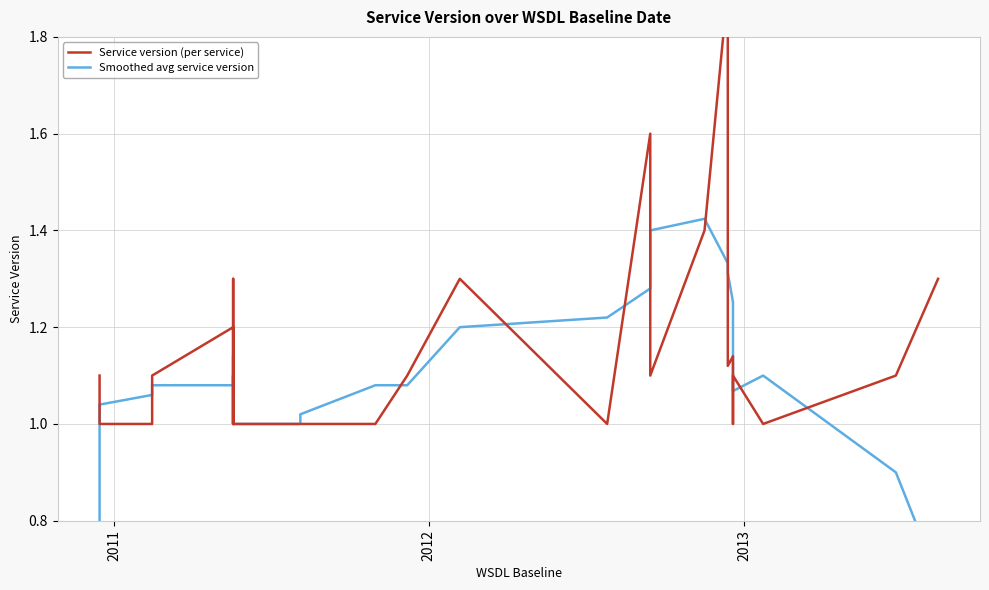

Does the chart display data point markers on the line(s)?

No